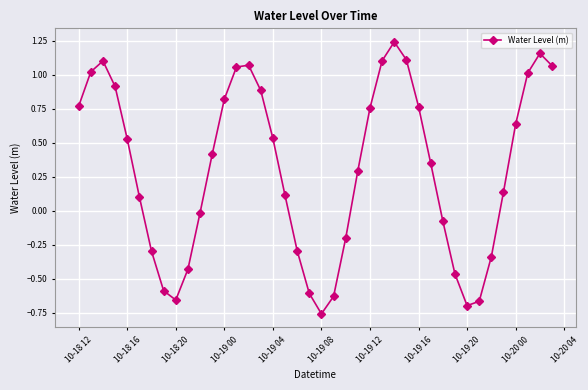

What is the value of the 24th point from the left?

0.3